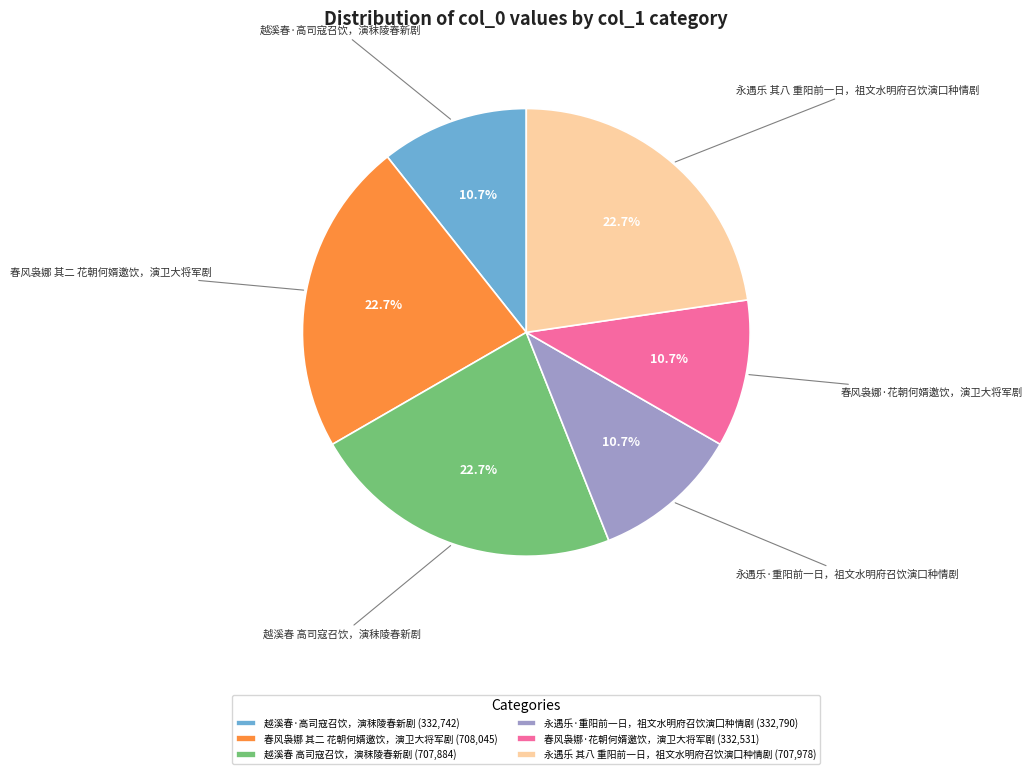

What is the ratio of the value at 越溪春 高司寇召饮，演秣陵春新剧 to the value at 越溪春·高司寇召饮，演秣陵春新剧?

2.1